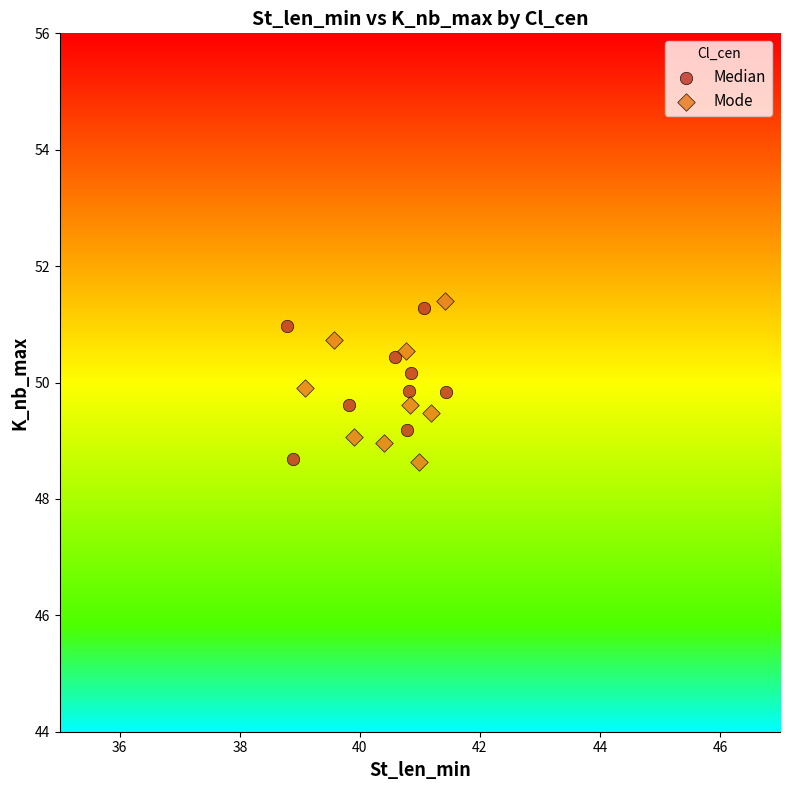

Which series reaches the maximum Y coordinate?

Mode